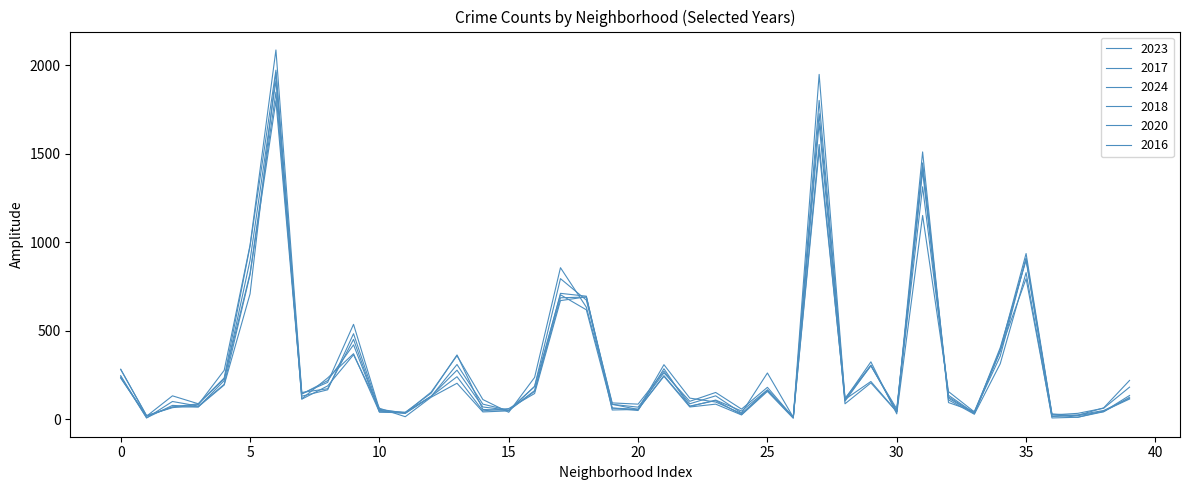

Reading left to right, extract all data points from this chart.

2023: 232	17	132	87	228	823	1848	144	208	536	56	35	153	359	111	39	236	856	633	84	68	262	101	151	57	180	10	1552	102	304	48	1313	135	35	404	898	16	22	64	219
2017: 235	17	69	87	233	978	1972	142	218	420	46	33	128	309	85	50	162	711	695	63	49	285	72	108	46	166	12	1726	110	301	58	1401	119	31	392	936	30	20	43	134
2024: 239	7	100	74	197	817	1799	130	166	483	50	38	130	277	69	51	185	794	673	92	85	271	87	132	35	261	11	1519	113	324	30	1151	156	41	356	910	24	33	62	181
2018: 281	19	69	69	218	898	1912	115	233	370	41	34	129	240	47	60	145	670	691	52	55	246	74	105	26	164	9	1672	87	205	42	1510	94	43	388	794	15	24	49	118
2020: 246	8	78	70	193	708	1959	113	188	364	62	14	124	203	41	47	185	703	618	63	56	242	69	85	24	157	5	1801	112	213	43	1426	109	28	313	828	7	11	46	114
2016: 282	20	65	83	276	983	2086	151	172	451	40	39	147	363	55	49	157	686	690	84	55	308	119	97	32	162	12	1948	118	305	42	1448	126	33	384	908	26	11	42	124